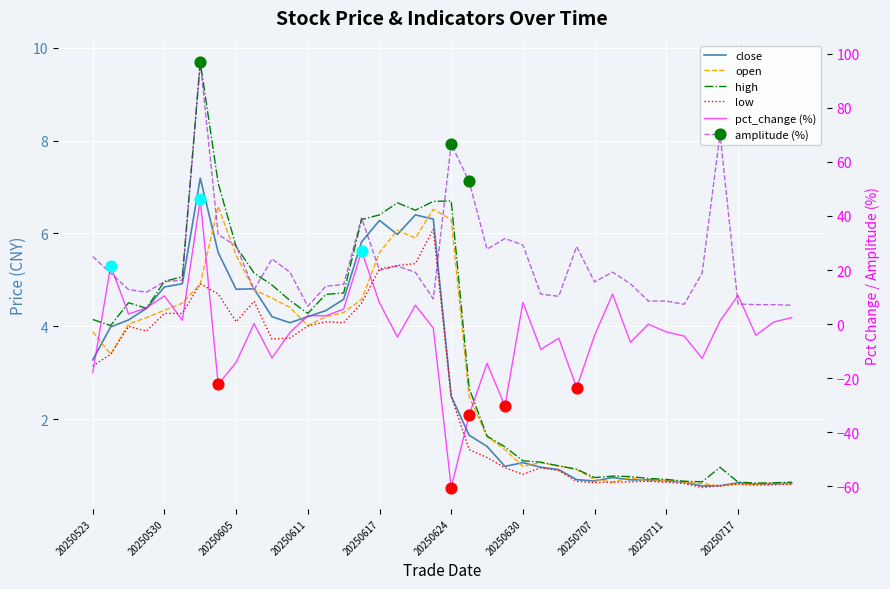

Which series reaches the minimum Y coordinate?

pct_change (%)